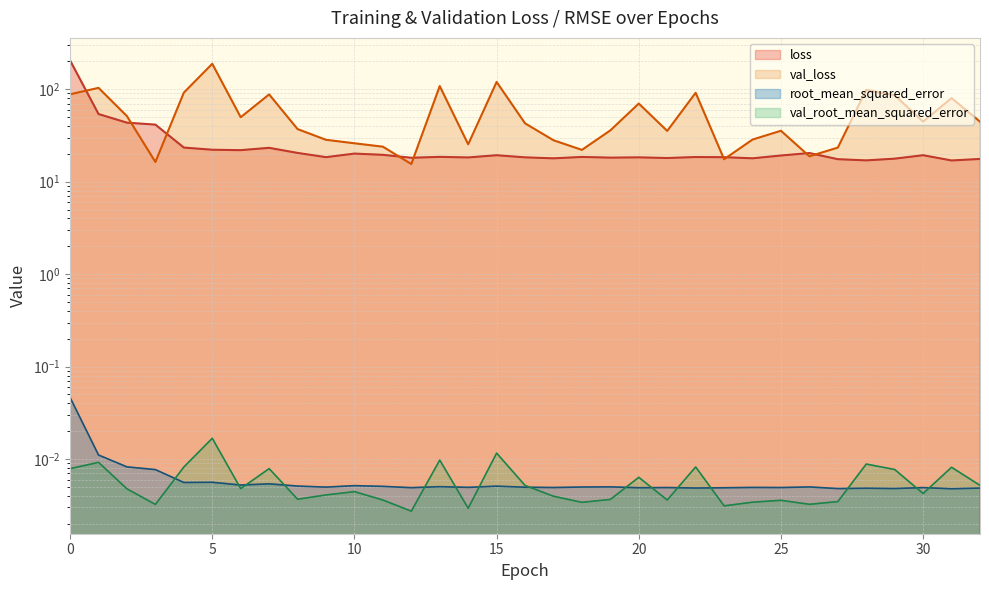

Rank the series at 22 from lowest to highest value.

root_mean_squared_error, val_root_mean_squared_error, loss, val_loss